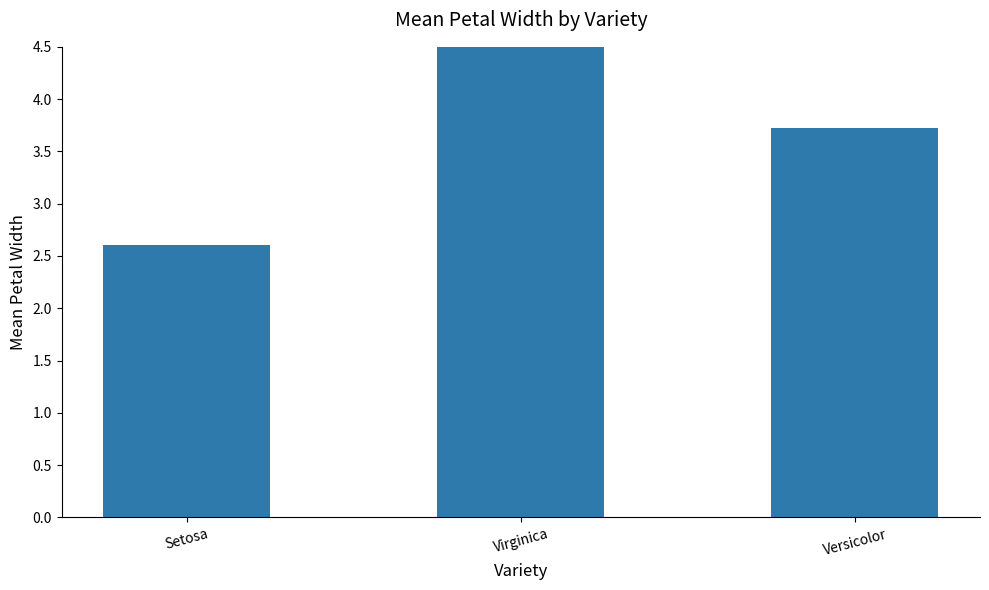

Rank the categories by value from lowest to highest.

Setosa, Versicolor, Virginica